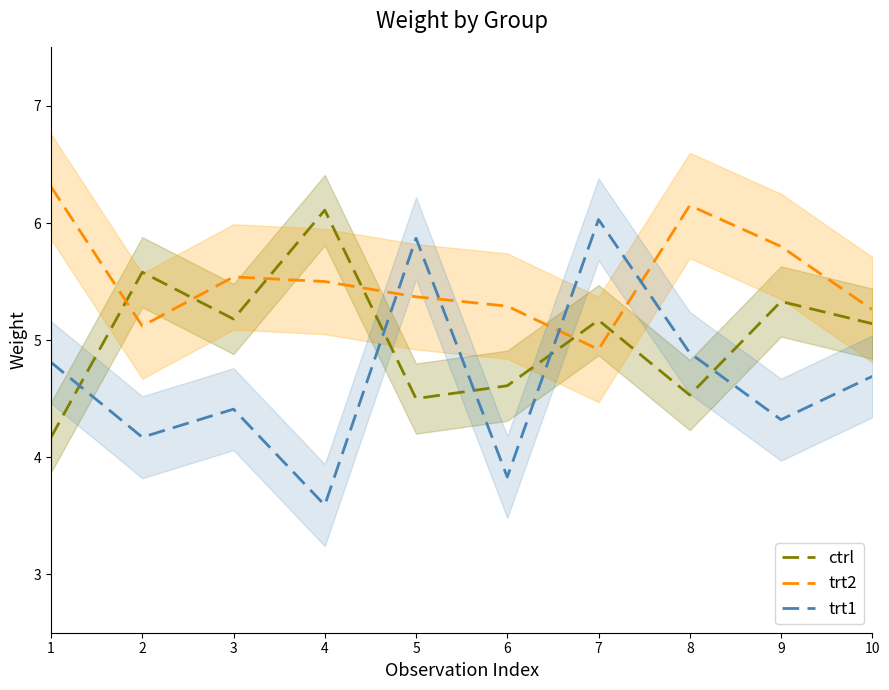

Reading left to right, list all the values displayed in this chart.

ctrl: 1=4.2	2=5.6	3=5.2	4=6.1	5=4.5	6=4.6	7=5.2	8=4.5	9=5.3	10=5.1
trt2: 1=6.3	2=5.1	3=5.5	4=5.5	5=5.4	6=5.3	7=4.9	8=6.2	9=5.8	10=5.3
trt1: 1=4.8	2=4.2	3=4.4	4=3.6	5=5.9	6=3.8	7=6.0	8=4.9	9=4.3	10=4.7